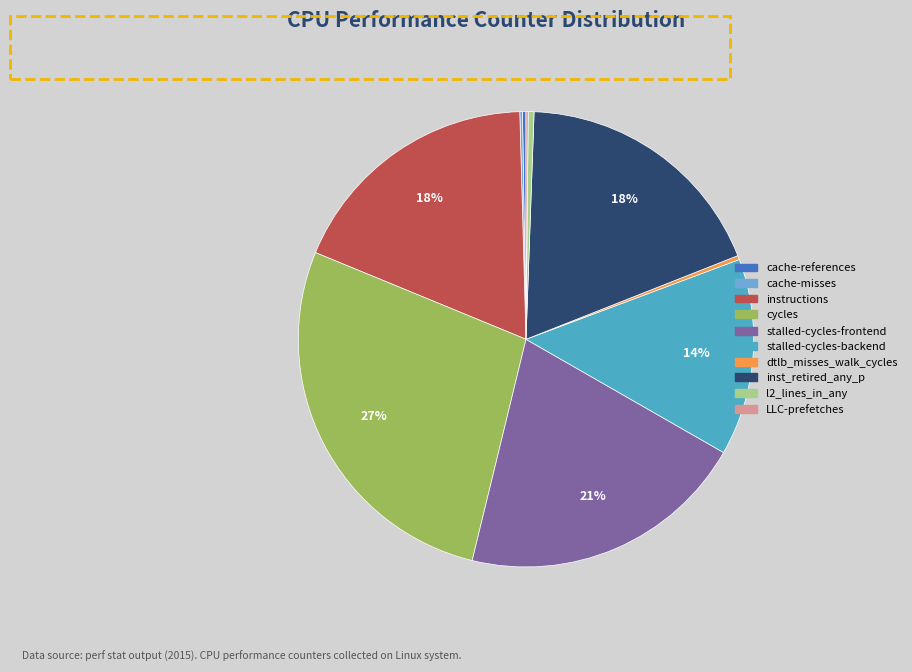

To the nearest percent, what portion does stalled-cycles-backend represent?

14%